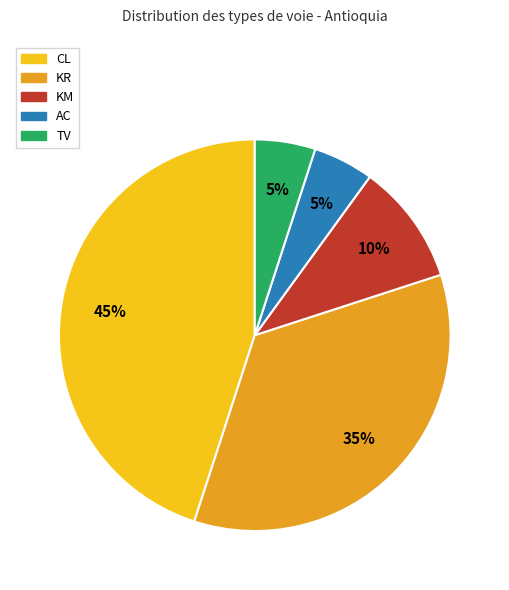

To the nearest percent, what is the average slice percentage?

20%